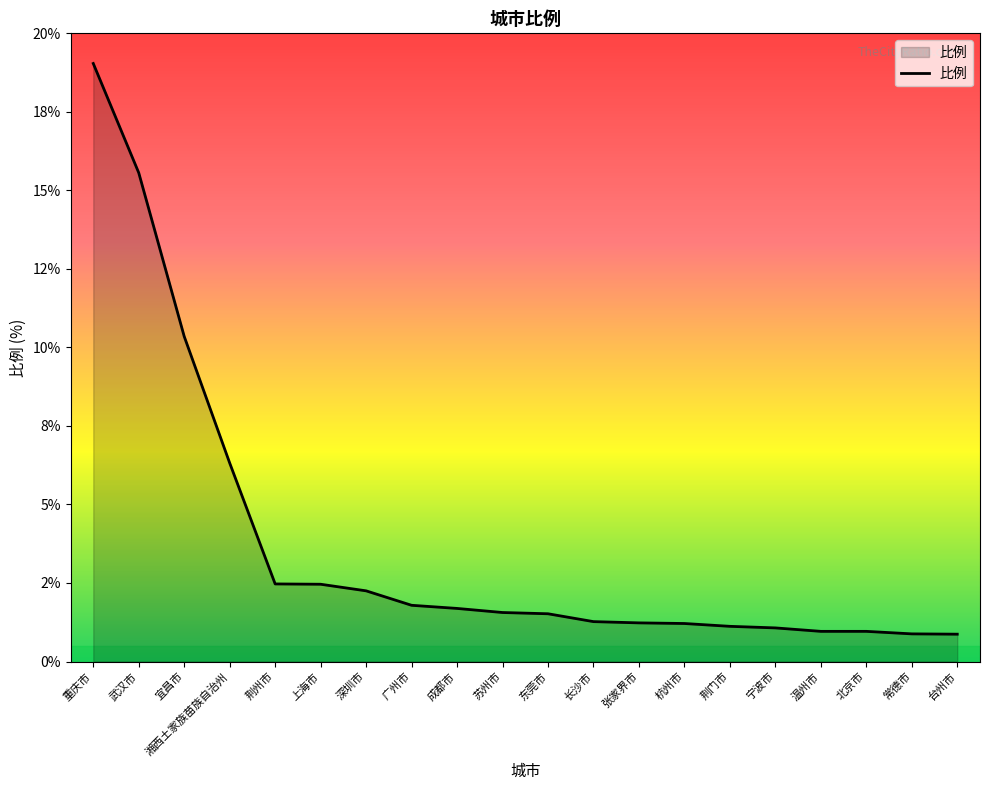

What is the difference between the values at 杭州市 and 上海市?

1.2